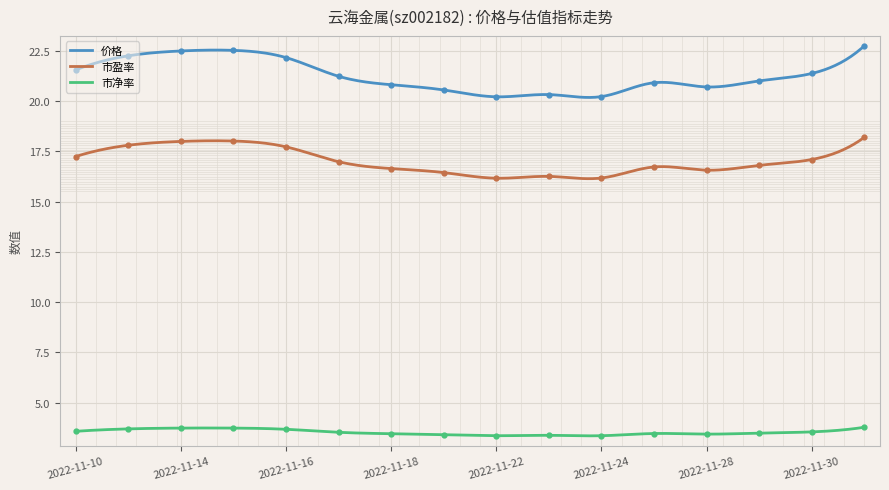

Which category has the highest value across all series?

2022-12-01